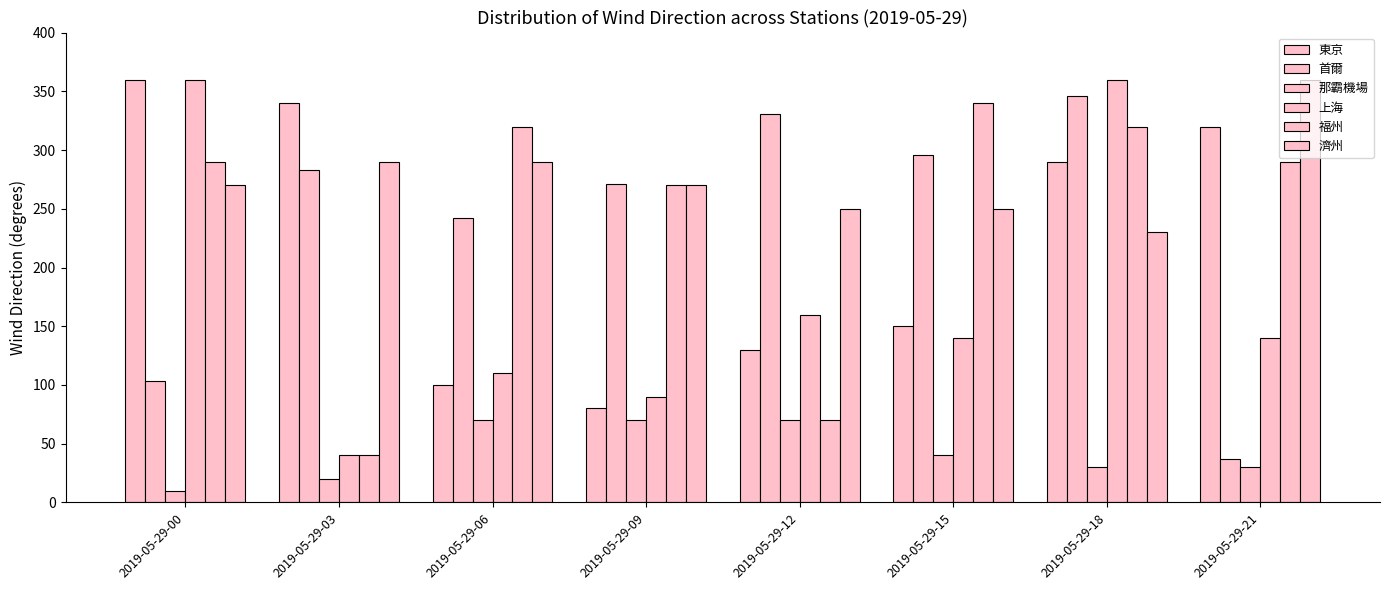

How many data points in 福州 are less than 290?

3